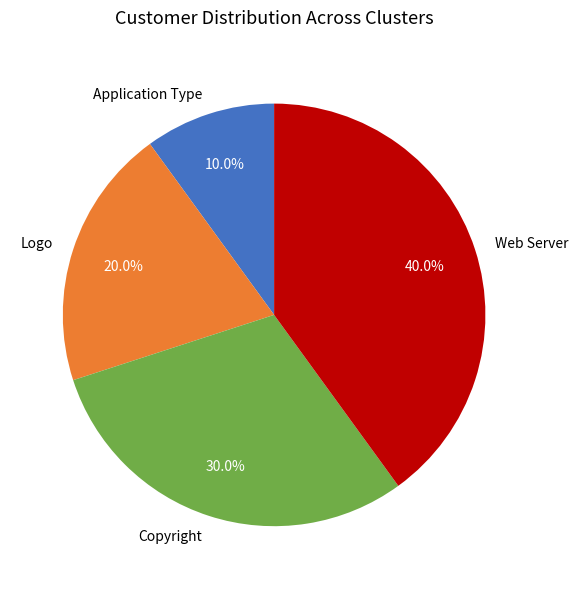

Approximately how many times larger is the value at Web Server compared to Copyright?

1.3